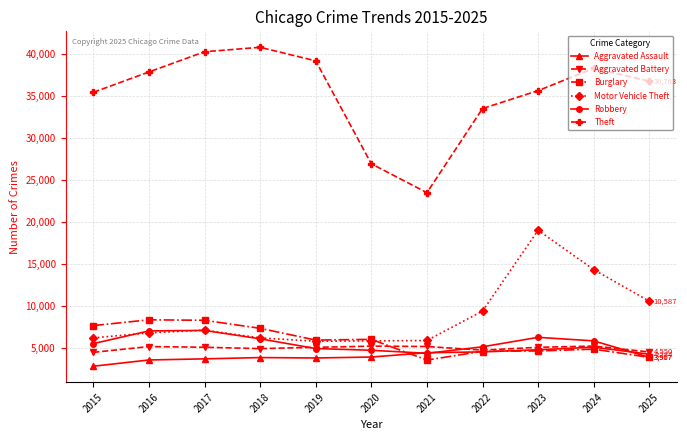

What is the maximum value shown in the chart?

40800